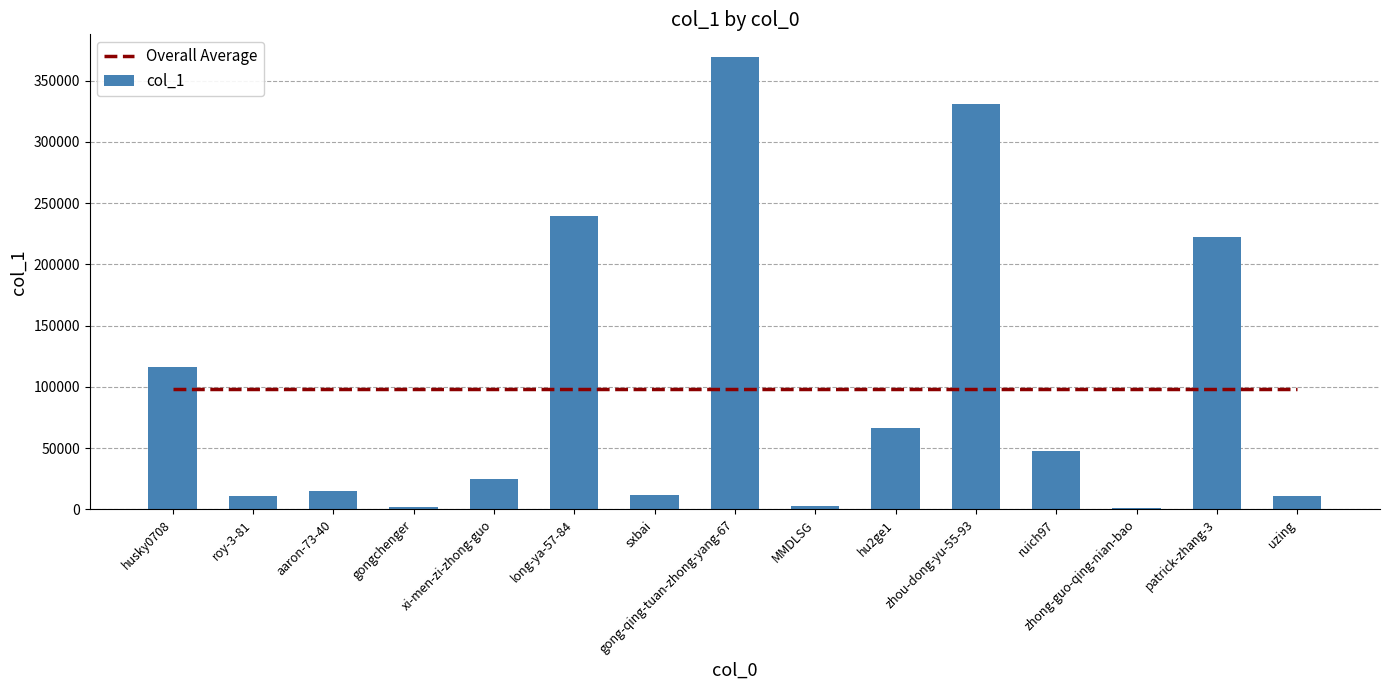

Reading left to right, transcribe all the data shown in this chart.

Overall Average: 98049.3	98049.3	98049.3	98049.3	98049.3	98049.3	98049.3	98049.3	98049.3	98049.3	98049.3	98049.3	98049.3	98049.3	98049.3
col_1: 115928.0	10677.0	14725.0	1832.0	25085.0	239868.0	11682.0	369377.0	2817.0	66549.0	330804.0	47690.0	1021.0	222102.0	10583.0